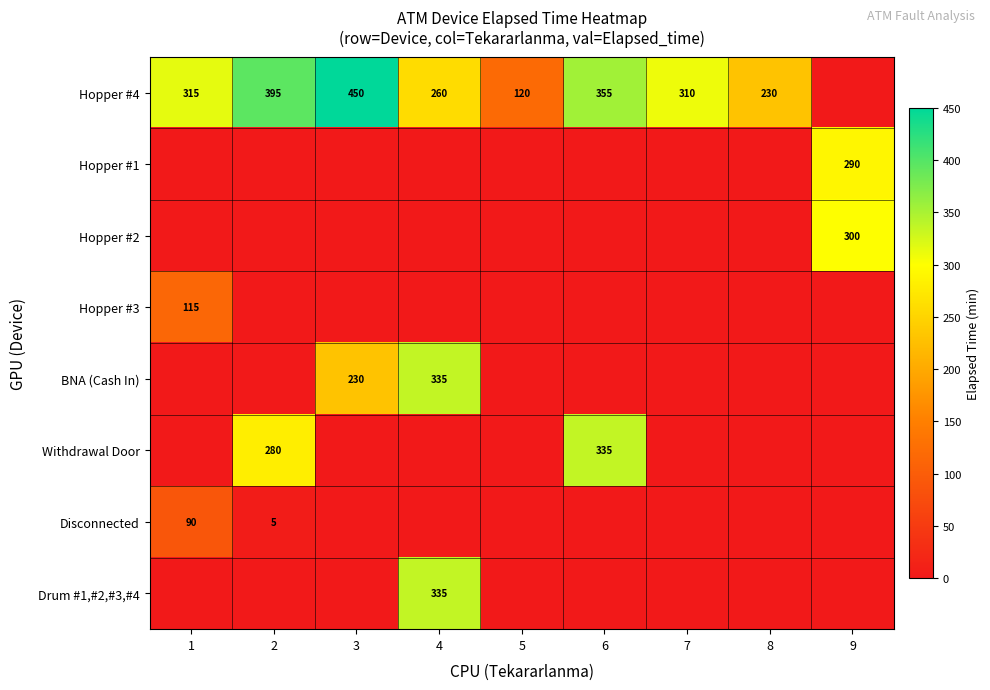

True or false: Hopper #2 has a value of 300 at 9.

True